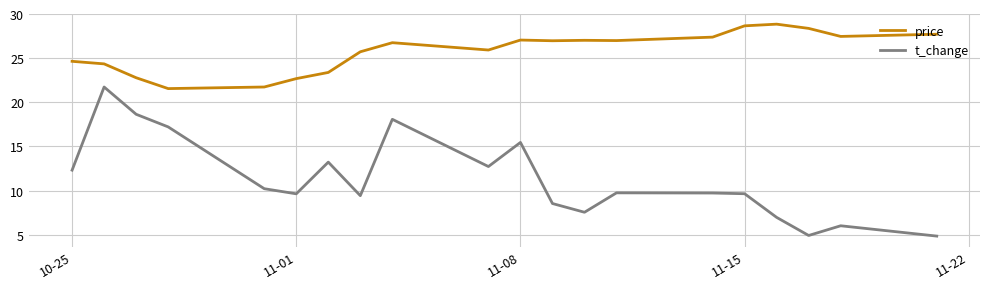

How many values in the t_change series exceed 9?

14